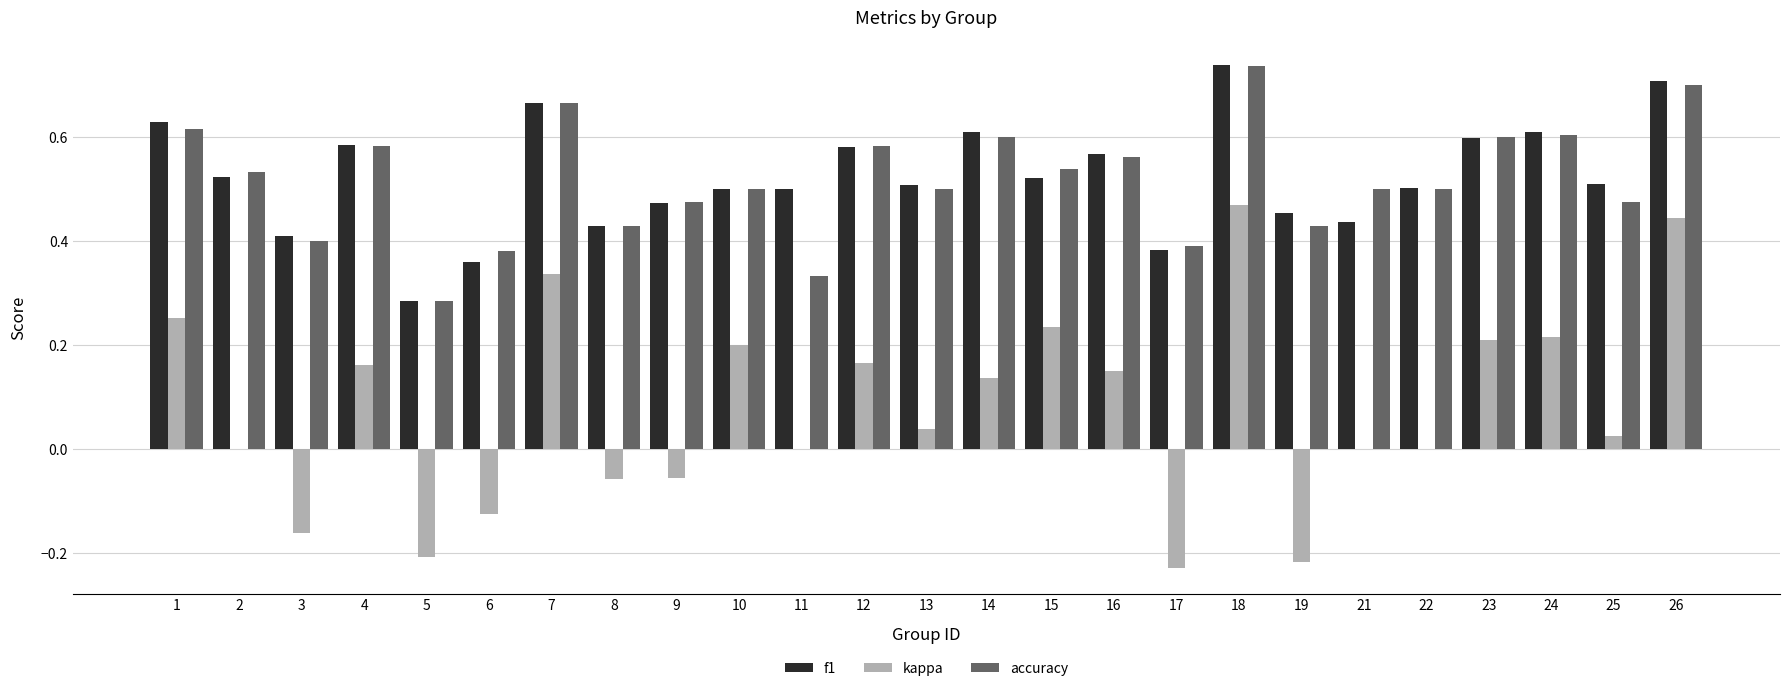

What is the sum of all accuracy values?

12.9